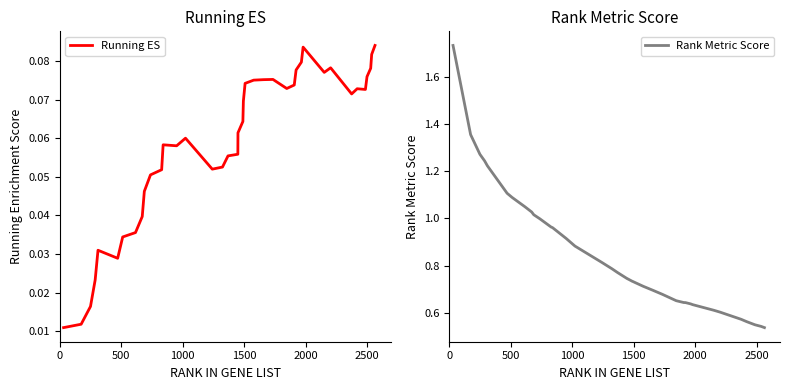

List the series in order of their overall mean, highest first.

Rank Metric Score, Running ES